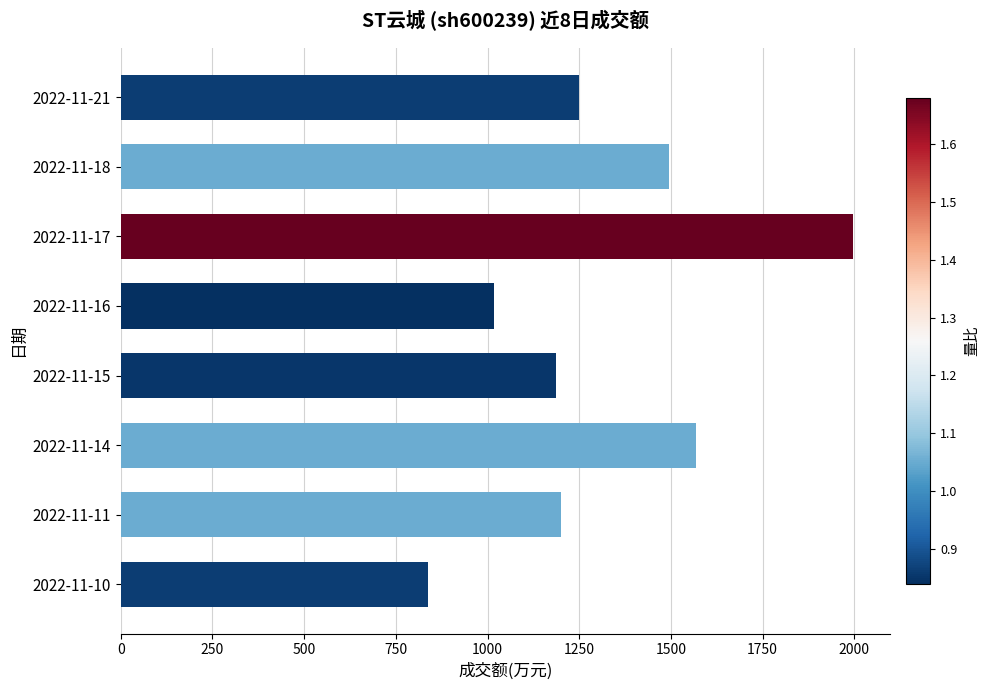

What is the sum of all values?

10550